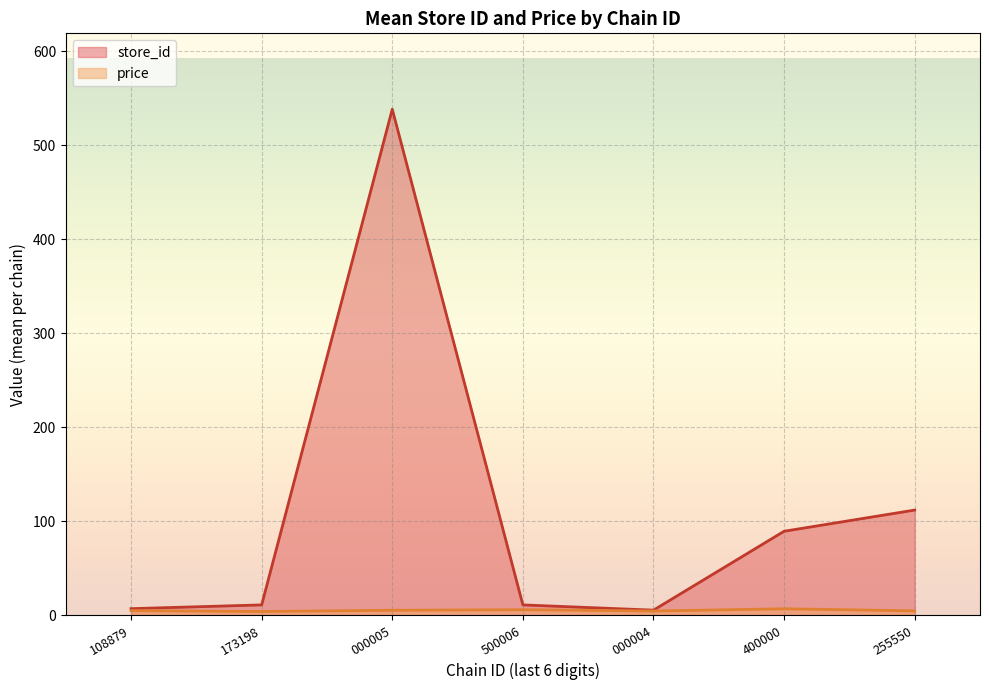

After their last crossing, which series has the higher values: price or store_id?

store_id